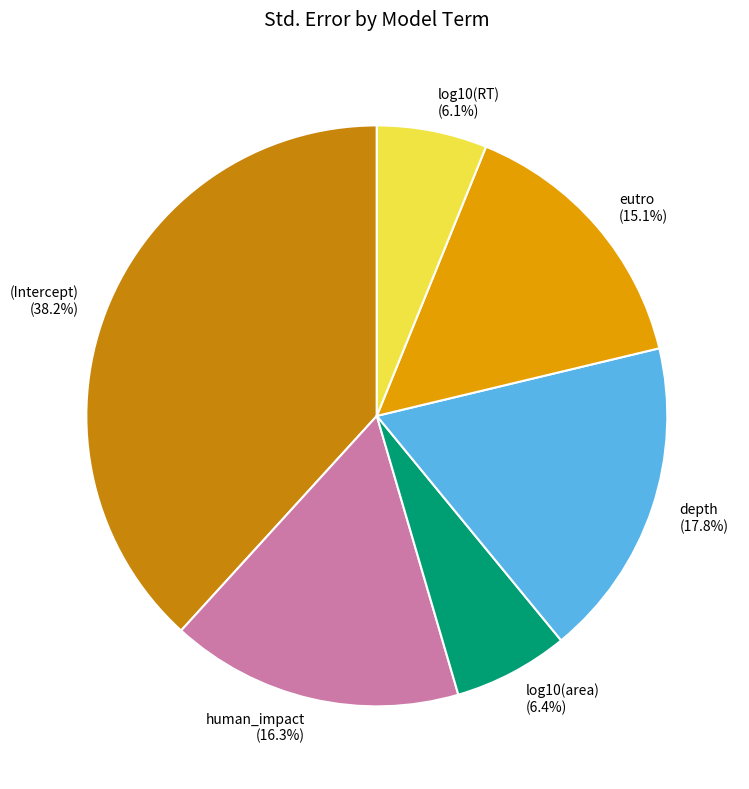

To the nearest percent, what is the difference between the eutro and log10(RT) slice percentages?

9%